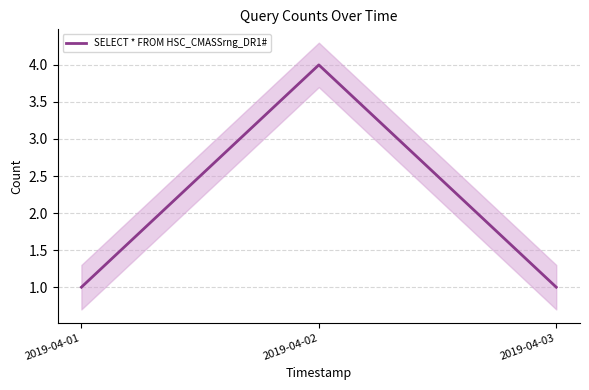

Rank the categories by value from highest to lowest.

2019-04-02, 2019-04-01, 2019-04-03